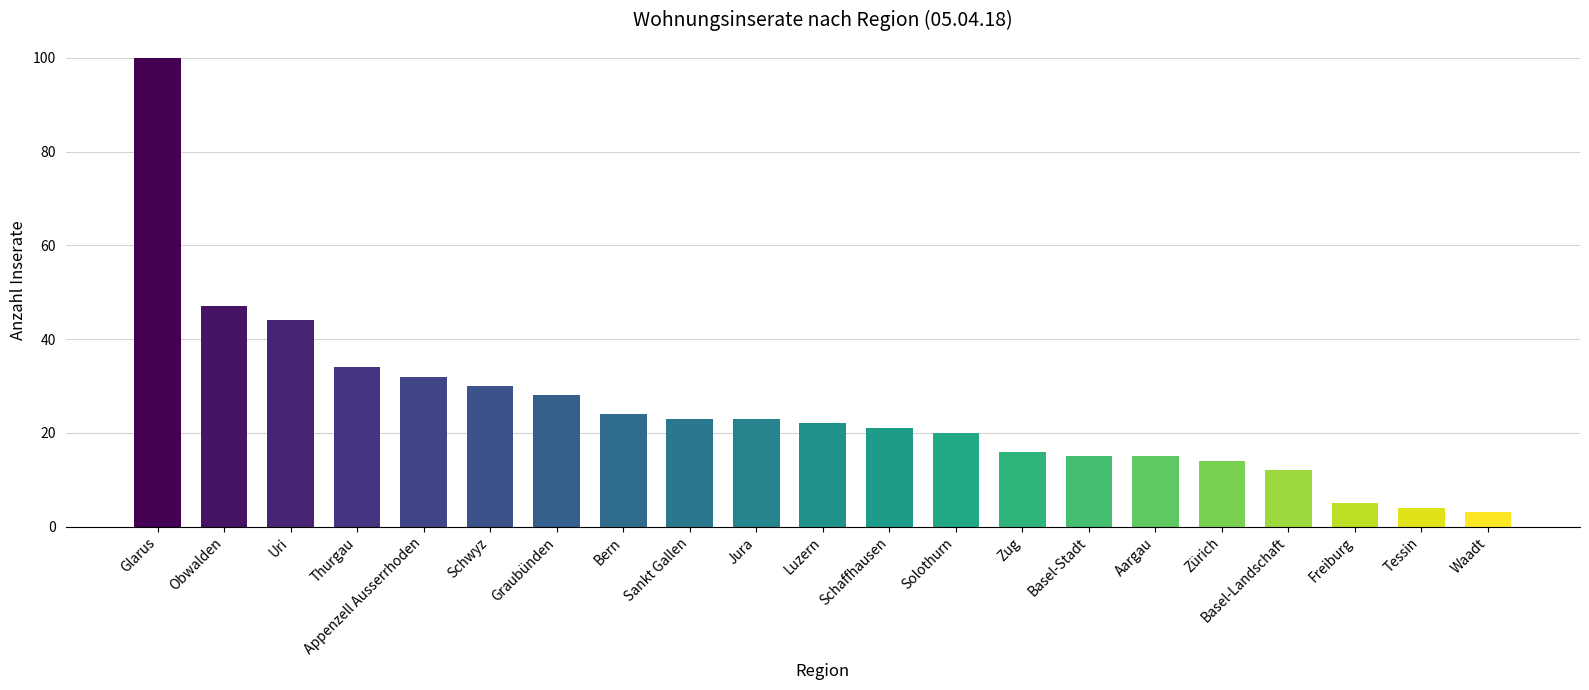

What is the change in value from Glarus to Tessin?

-96